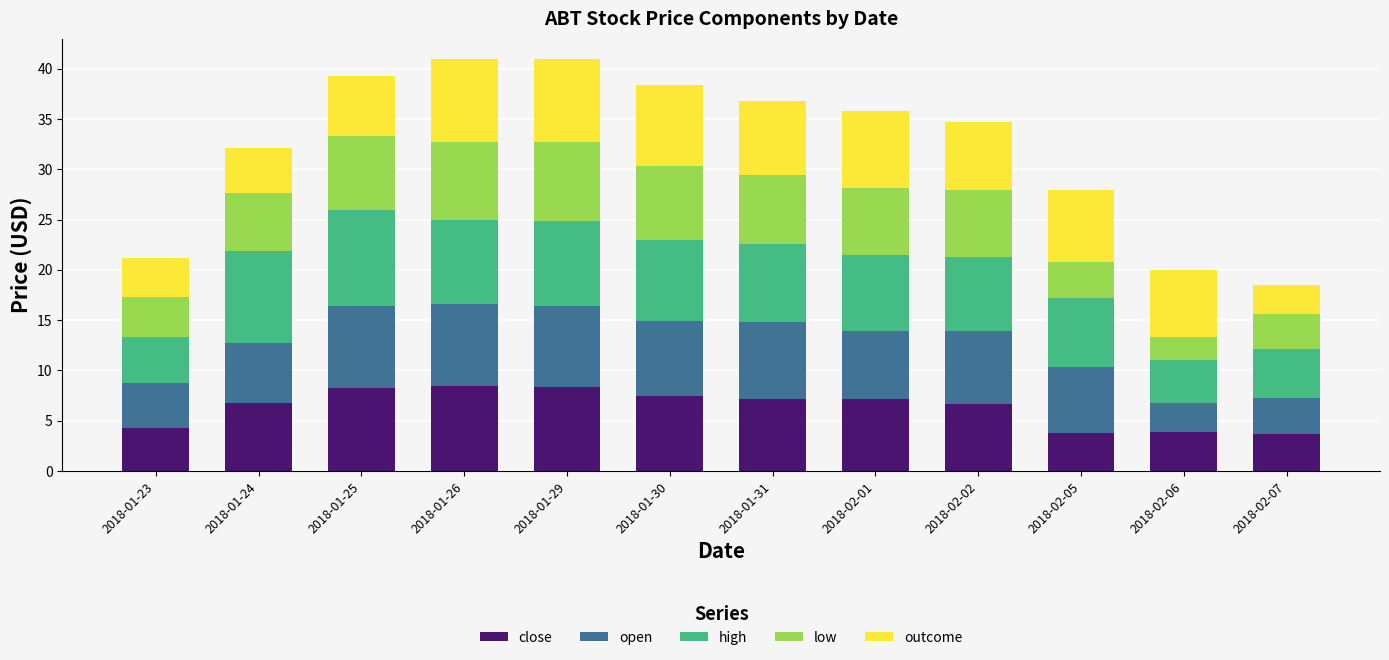

What is the sum of the close values at 2018-01-29 and 2018-01-30?

15.8